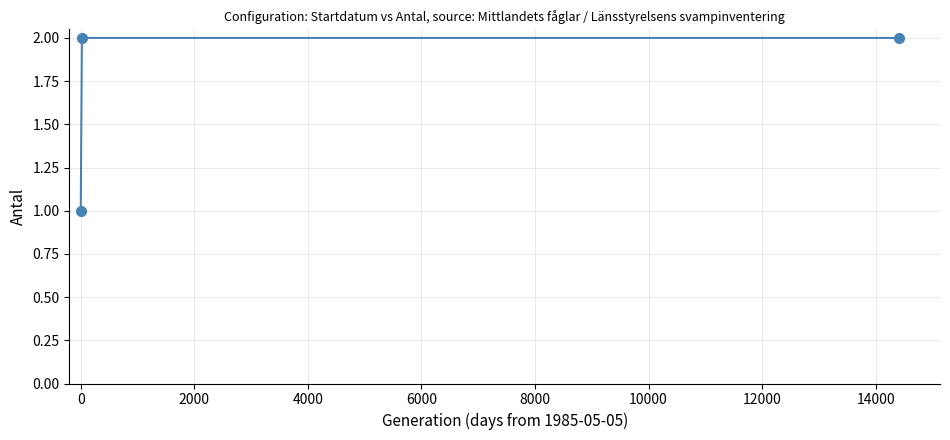

What is the sum of all values?

5